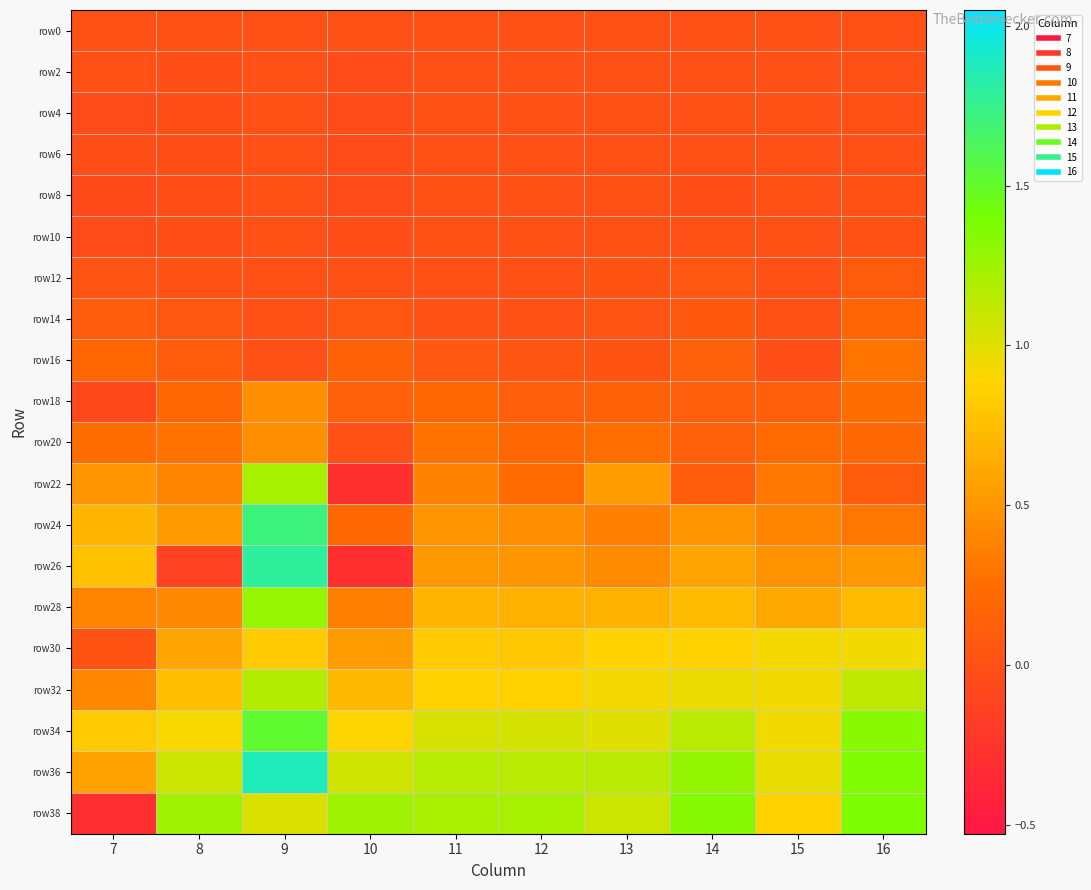

Reading left to right, transcribe all the data shown in this chart.

row0: 7=0.0	8=0.0	9=0.0	10=0.0	11=0.0	12=0.0	13=0.0	14=0.0	15=0.0	16=0.0
row2: 7=-0.0	8=-0.0	9=0.0	10=-0.0	11=-0.0	12=-0.0	13=0.0	14=-0.0	15=0.0	16=0.0
row4: 7=-0.0	8=-0.0	9=0.0	10=-0.0	11=-0.0	12=-0.0	13=0.0	14=-0.0	15=0.0	16=0.0
row6: 7=-0.0	8=-0.0	9=0.0	10=-0.0	11=-0.0	12=-0.0	13=-0.0	14=-0.0	15=0.0	16=0.0
row8: 7=-0.0	8=-0.0	9=0.0	10=-0.0	11=-0.0	12=-0.0	13=-0.0	14=-0.0	15=0.0	16=0.0
row10: 7=-0.0	8=-0.0	9=0.0	10=-0.0	11=-0.0	12=-0.0	13=-0.0	14=-0.0	15=0.0	16=0.0
row12: 7=0.0	8=0.0	9=0.0	10=-0.0	11=0.0	12=-0.0	13=0.0	14=0.1	15=0.0	16=0.1
row14: 7=0.1	8=0.0	9=0.0	10=0.1	11=0.0	12=-0.0	13=0.0	14=0.1	15=-0.0	16=0.2
row16: 7=0.2	8=0.1	9=0.0	10=0.1	11=0.1	12=0.0	13=0.0	14=0.1	15=-0.0	16=0.3
row18: 7=-0.1	8=0.2	9=0.4	10=0.1	11=0.2	12=0.1	13=0.1	14=0.1	15=0.1	16=0.2
row20: 7=0.2	8=0.3	9=0.4	10=0.0	11=0.3	12=0.2	13=0.3	14=0.1	15=0.2	16=0.2
row22: 7=0.5	8=0.4	9=1.2	10=-0.3	11=0.4	12=0.2	13=0.5	14=0.1	15=0.3	16=0.1
row24: 7=0.7	8=0.5	9=1.7	10=0.2	11=0.5	12=0.4	13=0.4	14=0.5	15=0.4	16=0.3
row26: 7=0.8	8=-0.1	9=1.8	10=-0.3	11=0.5	12=0.5	13=0.4	14=0.6	15=0.5	16=0.5
row28: 7=0.4	8=0.4	9=1.3	10=0.4	11=0.7	12=0.7	13=0.7	14=0.7	15=0.6	16=0.7
row30: 7=0.0	8=0.6	9=0.8	10=0.5	11=0.8	12=0.8	13=0.9	14=0.9	15=0.9	16=0.9
row32: 7=0.4	8=0.7	9=1.2	10=0.7	11=0.9	12=0.9	13=0.9	14=1.0	15=0.9	16=1.1
row34: 7=0.8	8=0.9	9=1.5	10=0.9	11=1.0	12=1.0	13=1.0	14=1.1	15=0.9	16=1.3
row36: 7=0.6	8=1.1	9=1.9	10=1.1	11=1.2	12=1.2	13=1.1	14=1.3	15=1.0	16=1.4
row38: 7=-0.3	8=1.2	9=1.0	10=1.2	11=1.2	12=1.2	13=1.1	14=1.3	15=0.9	16=1.4